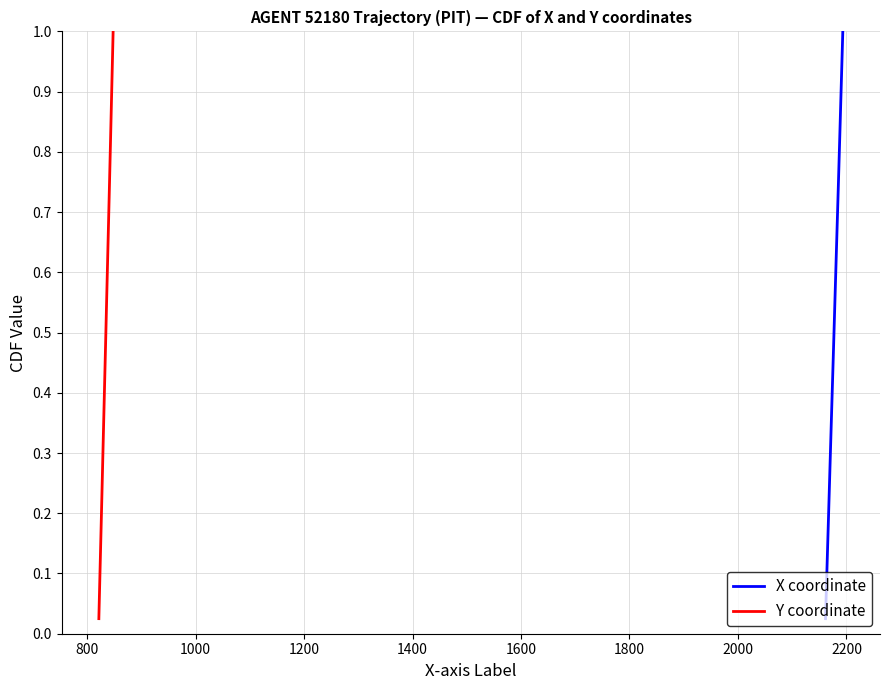

Is the value of Y coordinate at 26 greater than the value of X coordinate at 34?

No